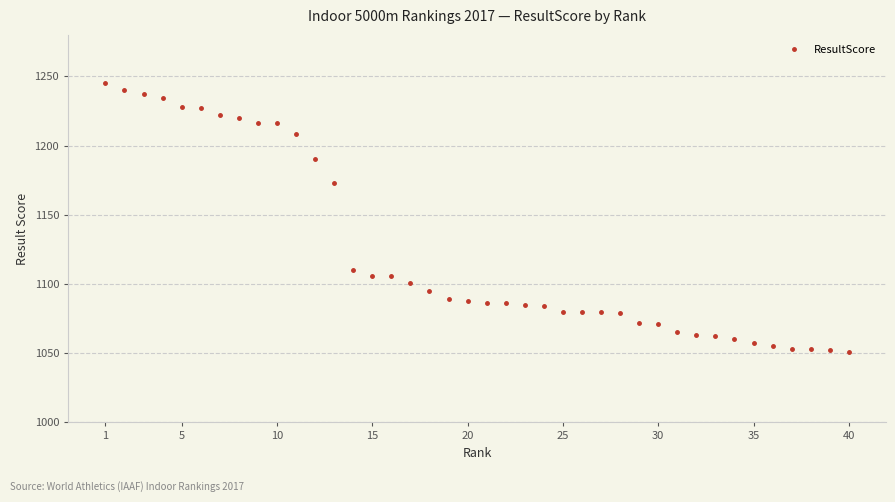

What is the value of the 9th point from the left?

1216